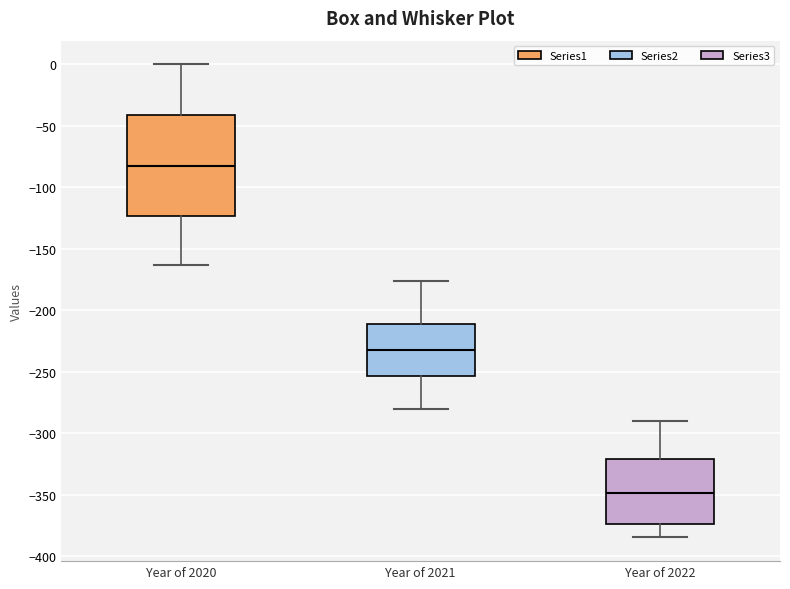

Which box is the tallest, from its lower edge to its upper edge?

Year of 2020